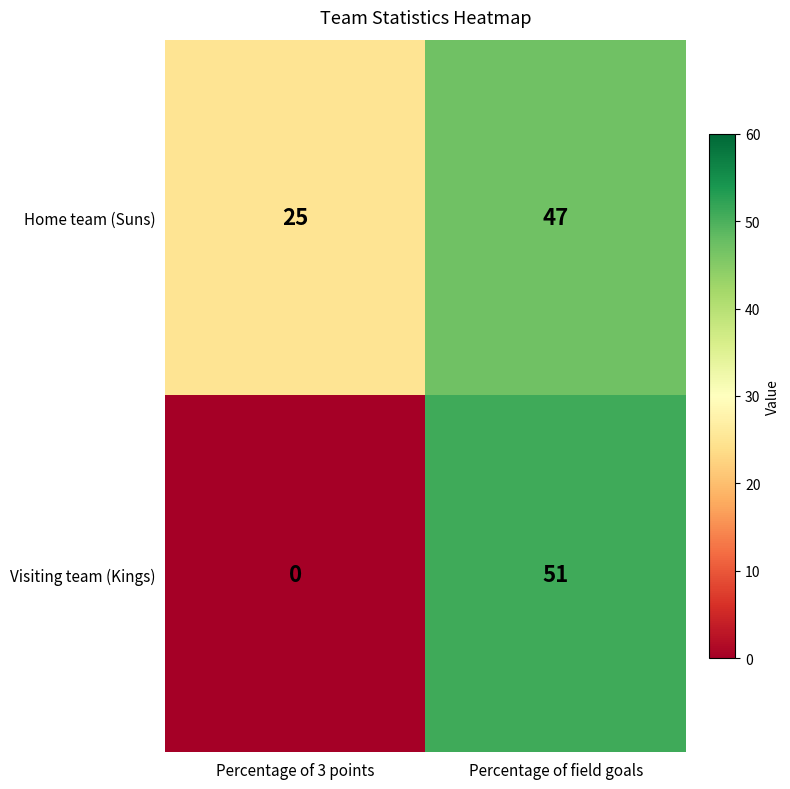

What is the maximum value for Visiting team (Kings)?

51